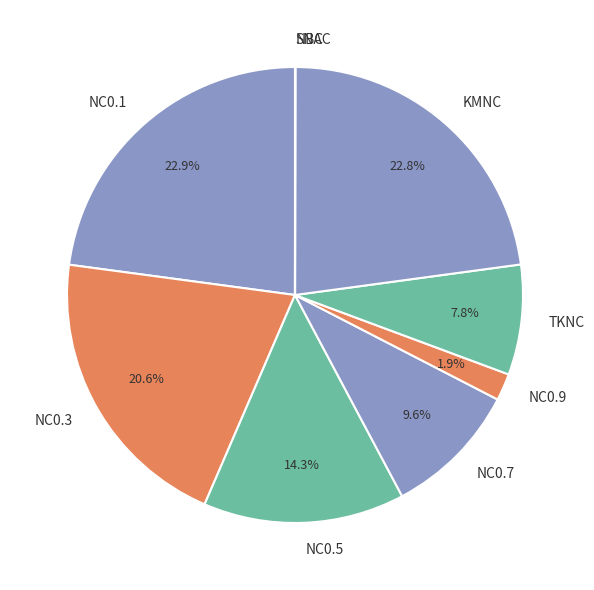

What percentage is NOT represented by NC0.3?

79.4%